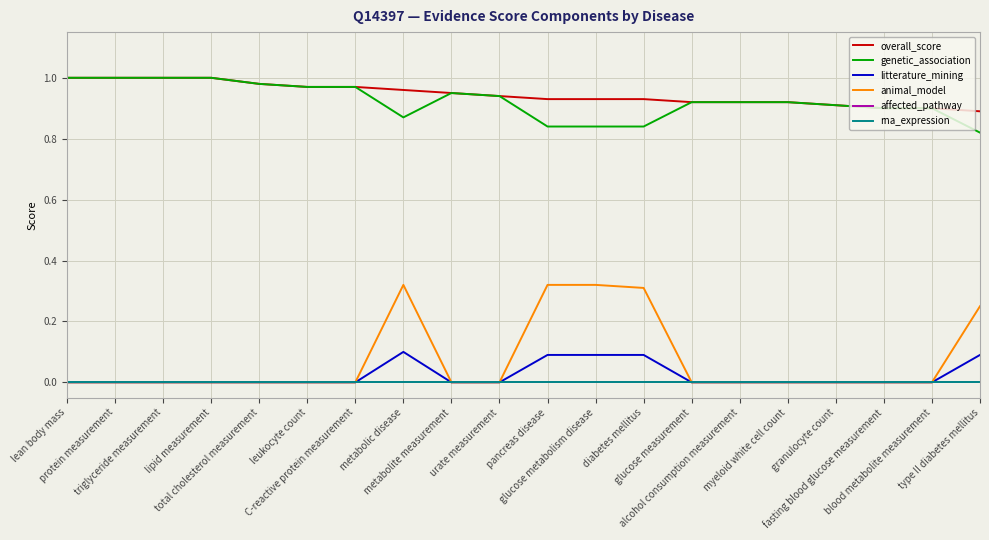

Is this an area chart (filled region under the line)?

No